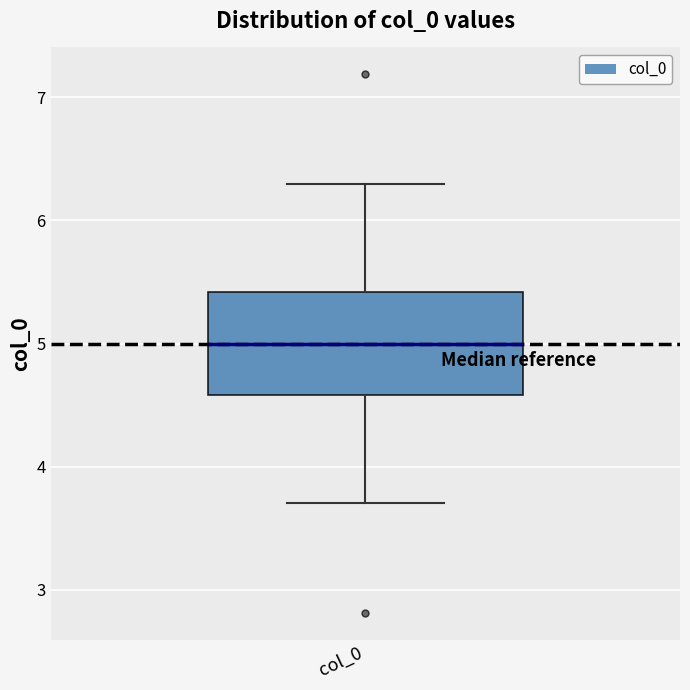

Read this box plot against the y-axis: the position of the median line, the range covered by the box, and the ends of both whiskers. The values are not printed on the chart, so give them approximately, as read against the axis.

median 5.0, box 4.6 to 5.4, whiskers 3.7 to 6.3